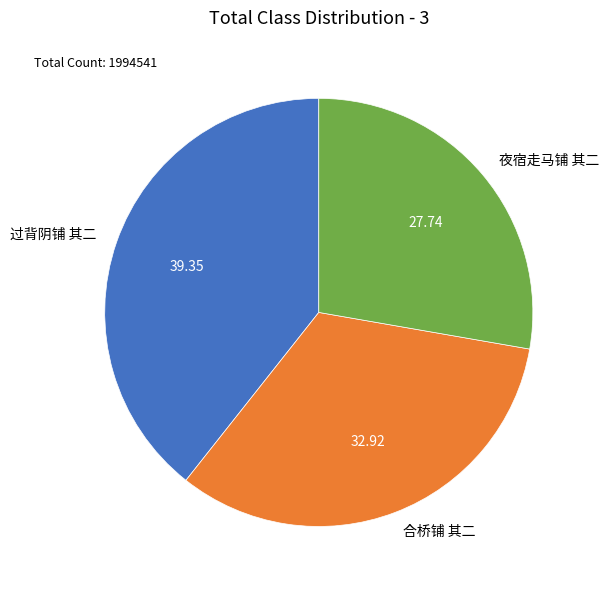

True or false: 过背阴铺 其二 accounts for 39% of the total.

True